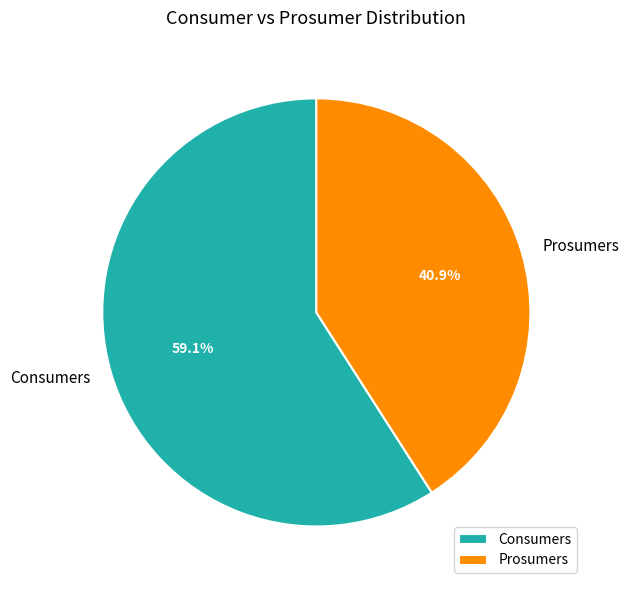

Rank the categories by value from lowest to highest.

Prosumers, Consumers